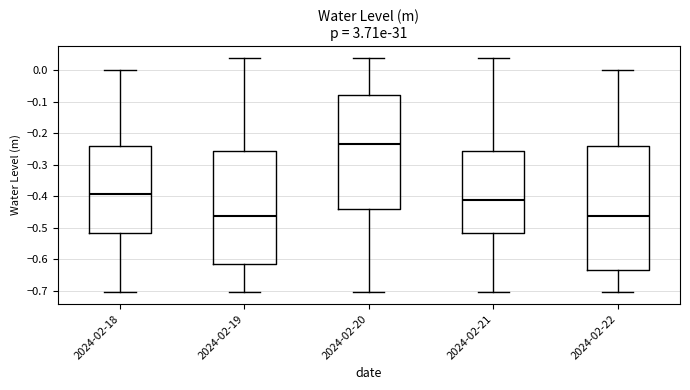

Reading left to right, read every box against the y-axis: the position of its median line, the range the box covers, and the ends of its whiskers. The values are not printed on the chart, so give them approximately, as read against the axis.

2024-02-18: median -0.39, box -0.52 to -0.24, whiskers -0.70 to 0.00
2024-02-19: median -0.46, box -0.61 to -0.26, whiskers -0.70 to 0.04
2024-02-20: median -0.24, box -0.44 to -0.08, whiskers -0.70 to 0.04
2024-02-21: median -0.41, box -0.52 to -0.26, whiskers -0.70 to 0.04
2024-02-22: median -0.46, box -0.63 to -0.24, whiskers -0.70 to 0.00